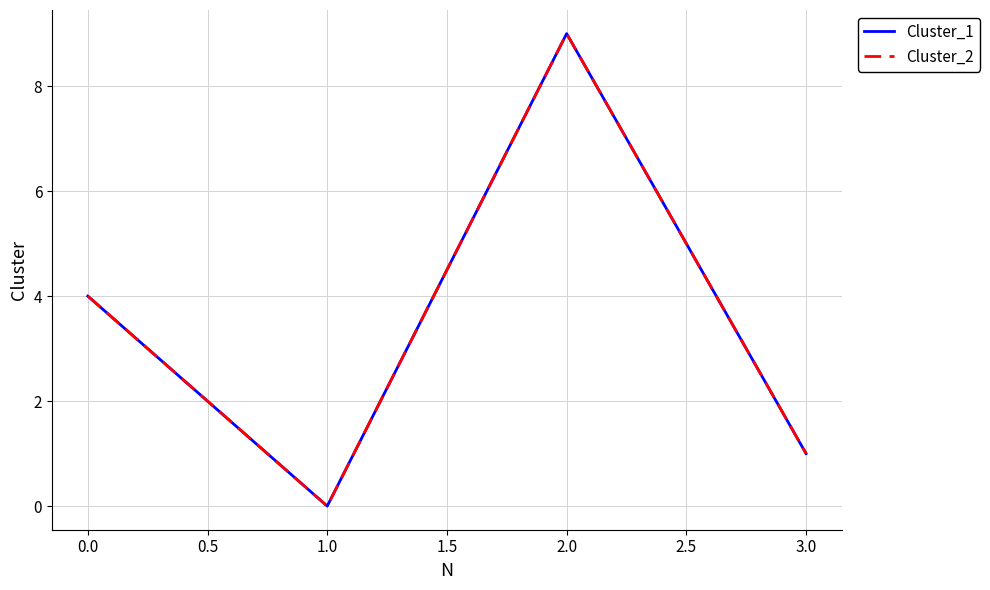

Reading left to right, what are all the values shown in this chart?

Cluster_1: 4	0	9	1
Cluster_2: 4	0	9	1